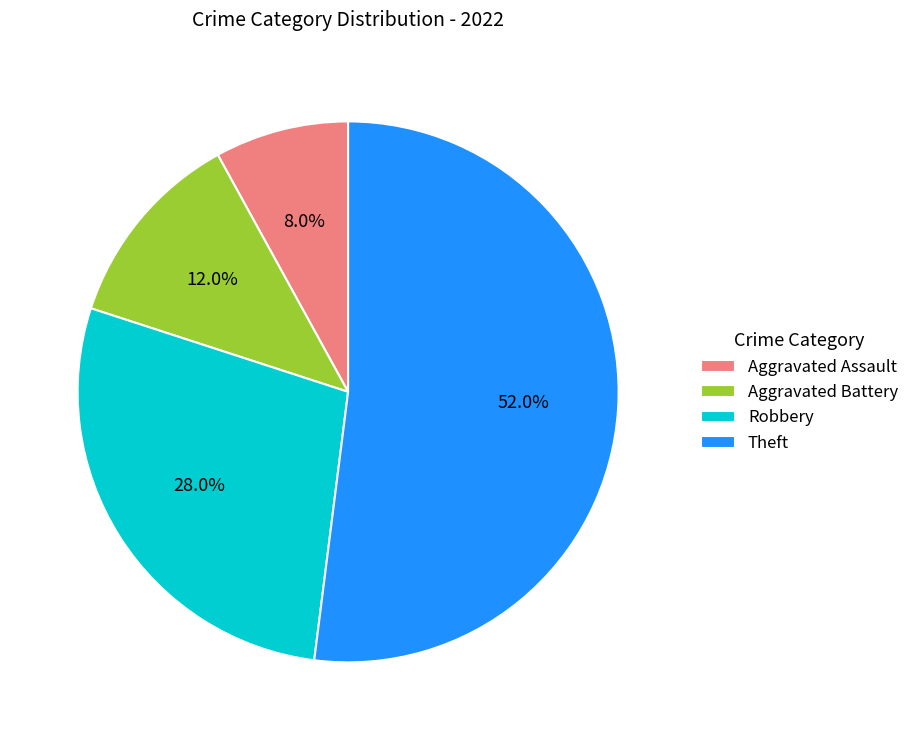

To the nearest percent, what is the difference between the largest and smallest slice percentages?

44%